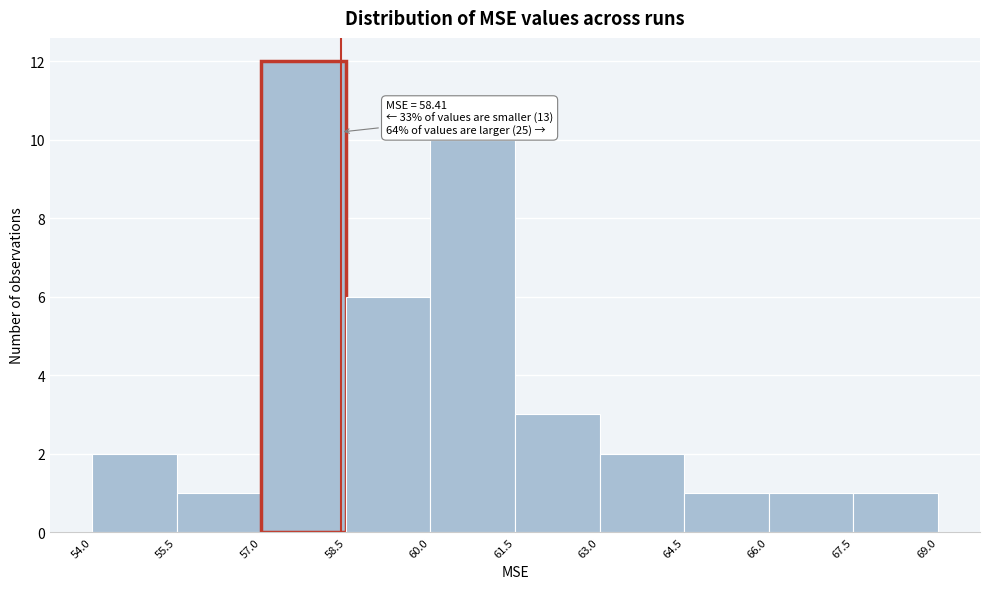

Over which range of the x-axis is the bar tallest?

57.0 to 58.5